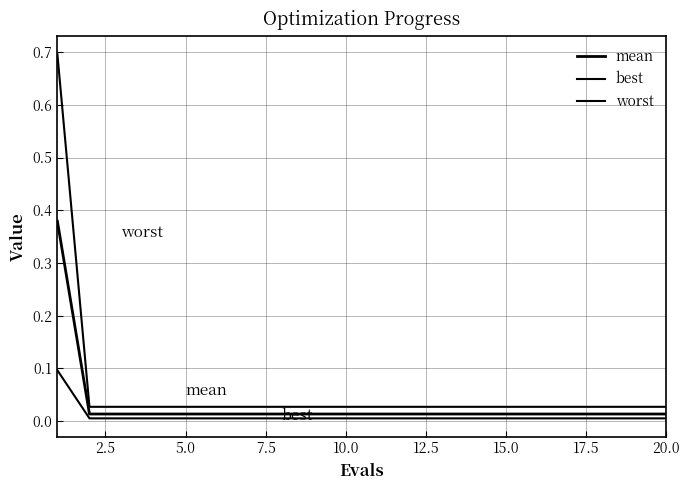

True or false: worst and best cross at least once.

False